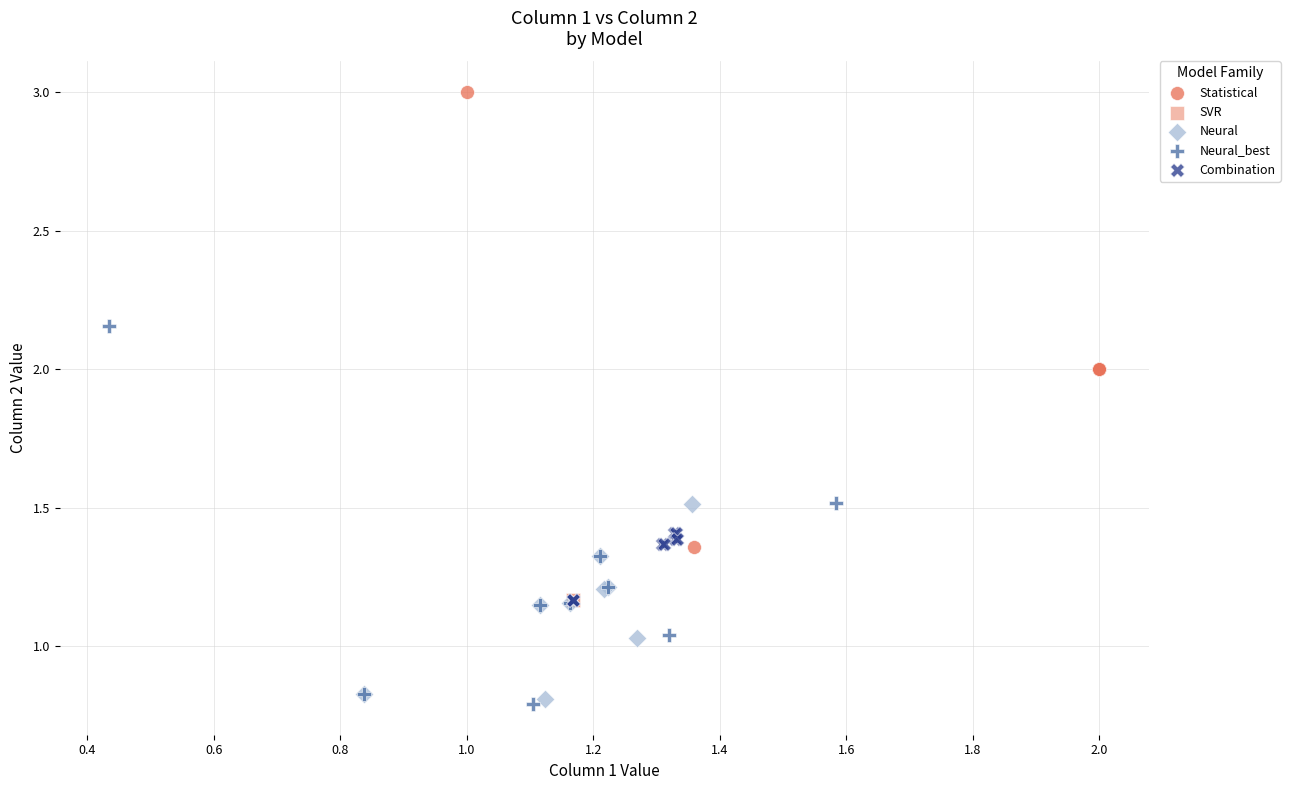

Which series reaches the maximum Y coordinate?

Statistical